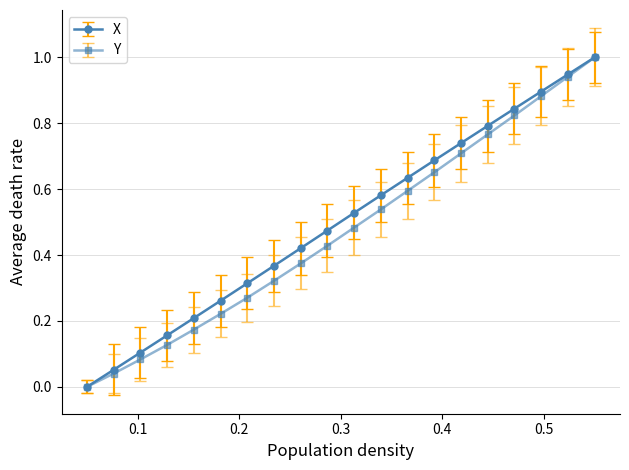

True or false: Y has more than 2 points higher than both neighbors.

False